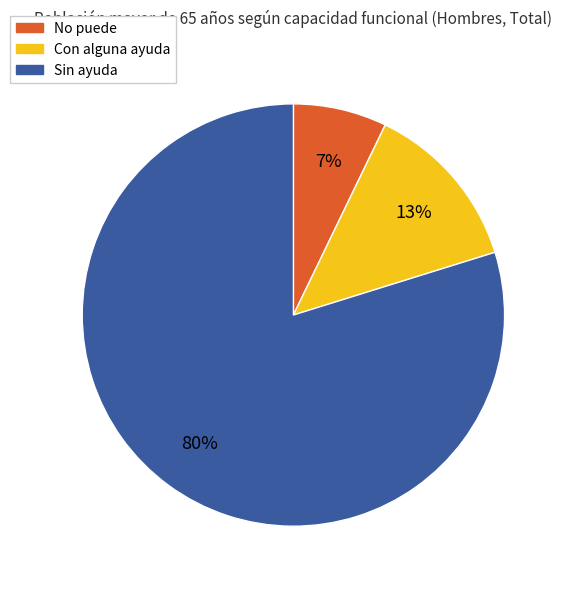

To the nearest percent, what is the difference between the largest and smallest slice percentages?

73%